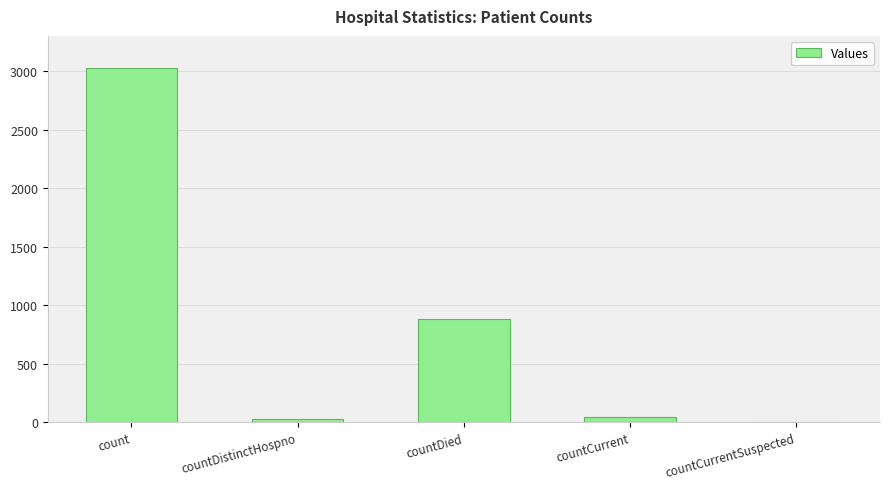

At which category does the chart reach its peak across all series?

count